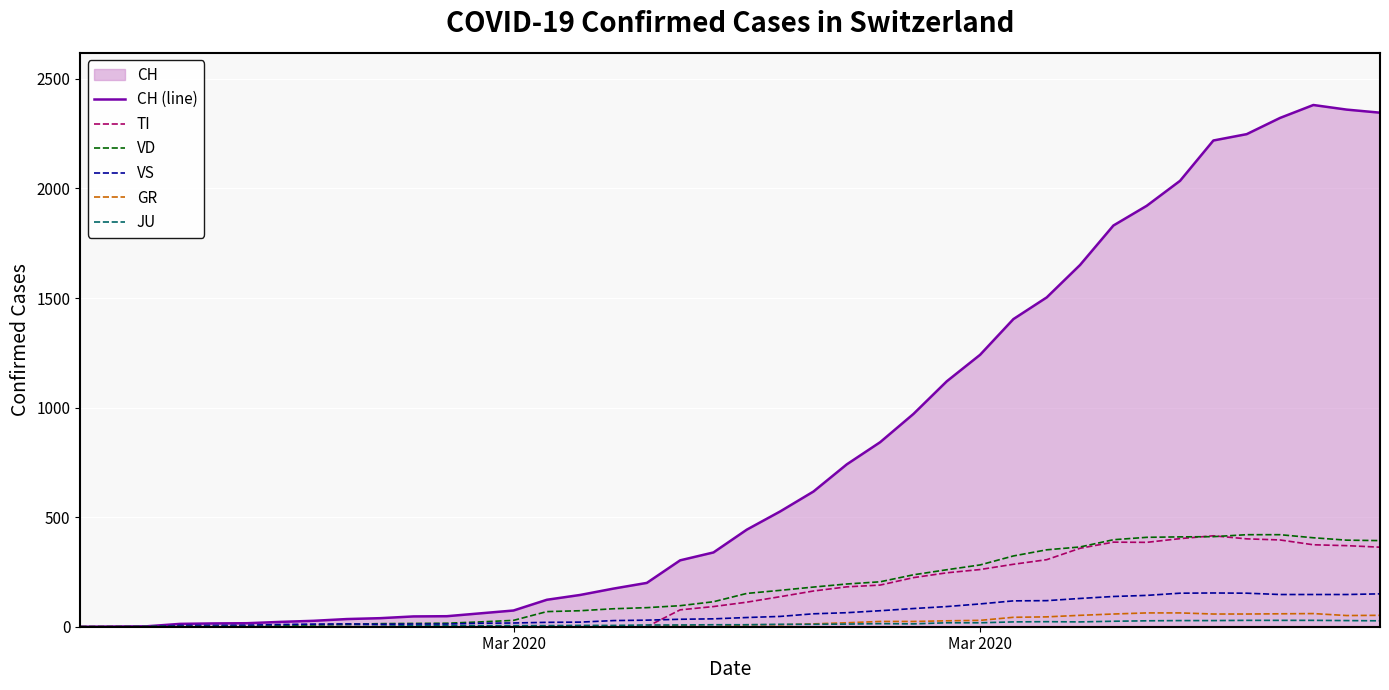

Which series has the widest spread of values?

CH (line)